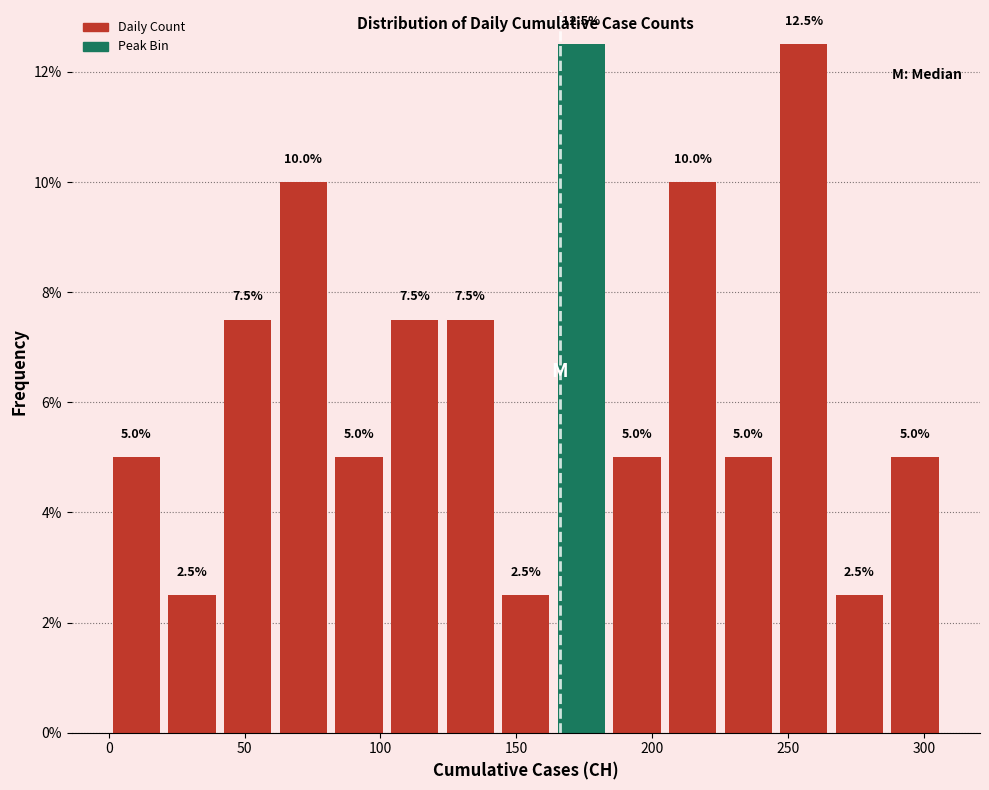

Reading left to right, list every bar in this chart as the range it spans on the x-axis followed by its height. The bar edges are not printed on the chart, so give them approximately, as read against the axis.

0 to 20: 5.0
20 to 40: 2.5
40 to 60: 7.5
60 to 80: 10.0
80 to 100: 5.0
100 to 125: 7.5
125 to 145: 7.5
145 to 165: 2.5
165 to 185: 12.5
185 to 205: 5.0
205 to 225: 10.0
225 to 245: 5.0
245 to 265: 12.5
265 to 285: 2.5
285 to 305: 5.0